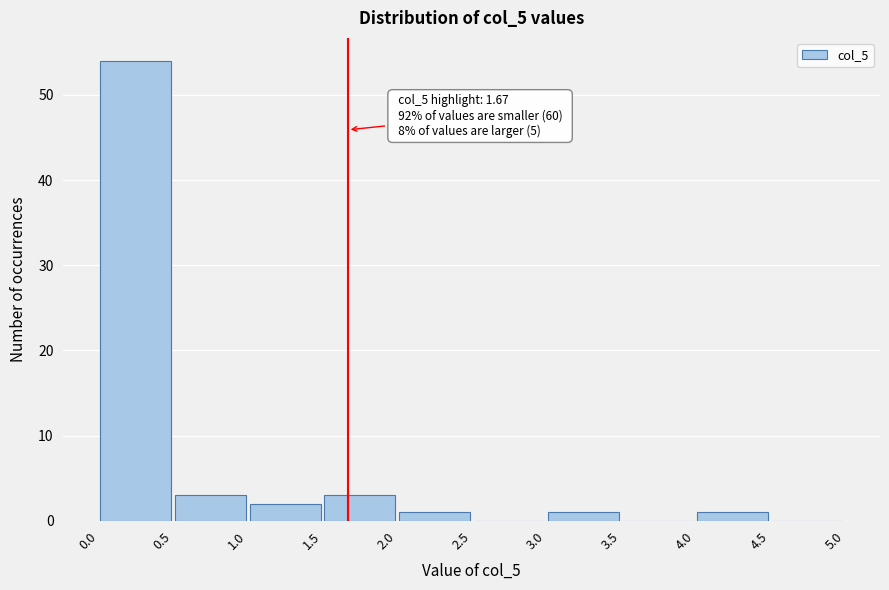

Over which range of the x-axis is the bar tallest?

0.0 to 0.5